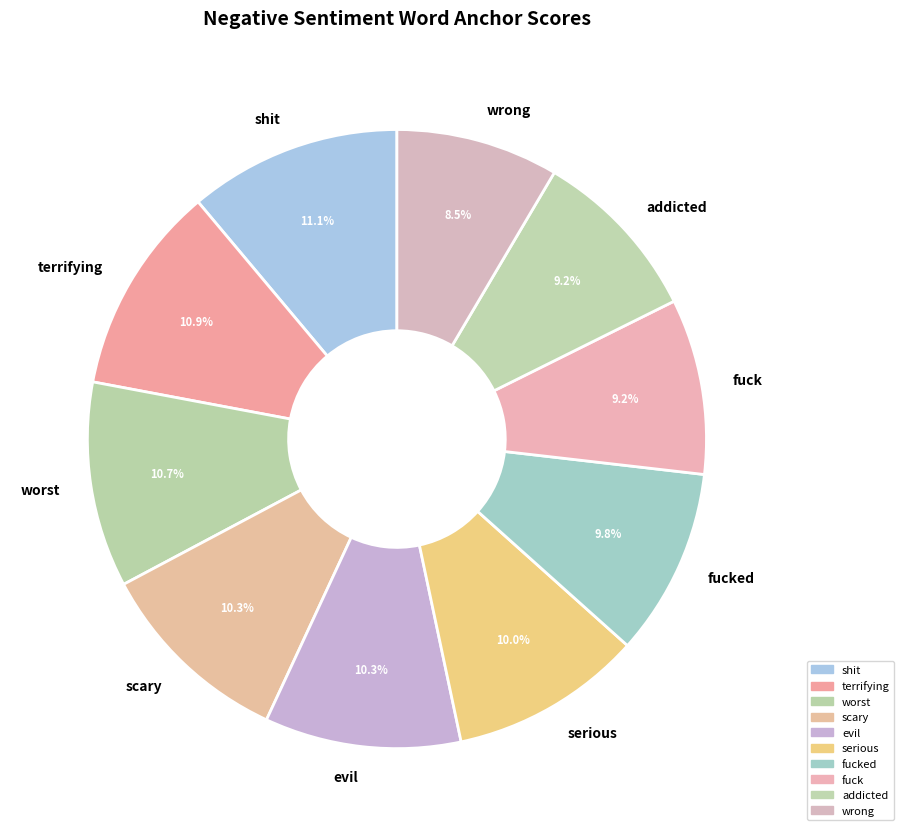

What percentage is the worst slice, to the nearest percent?

11%